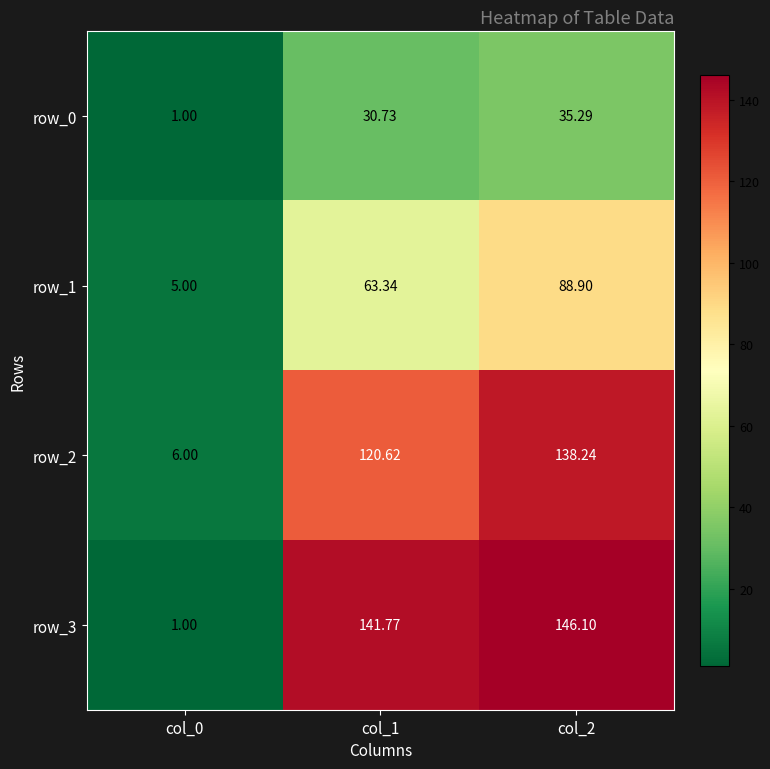

What is the maximum value shown in the chart?

146.1